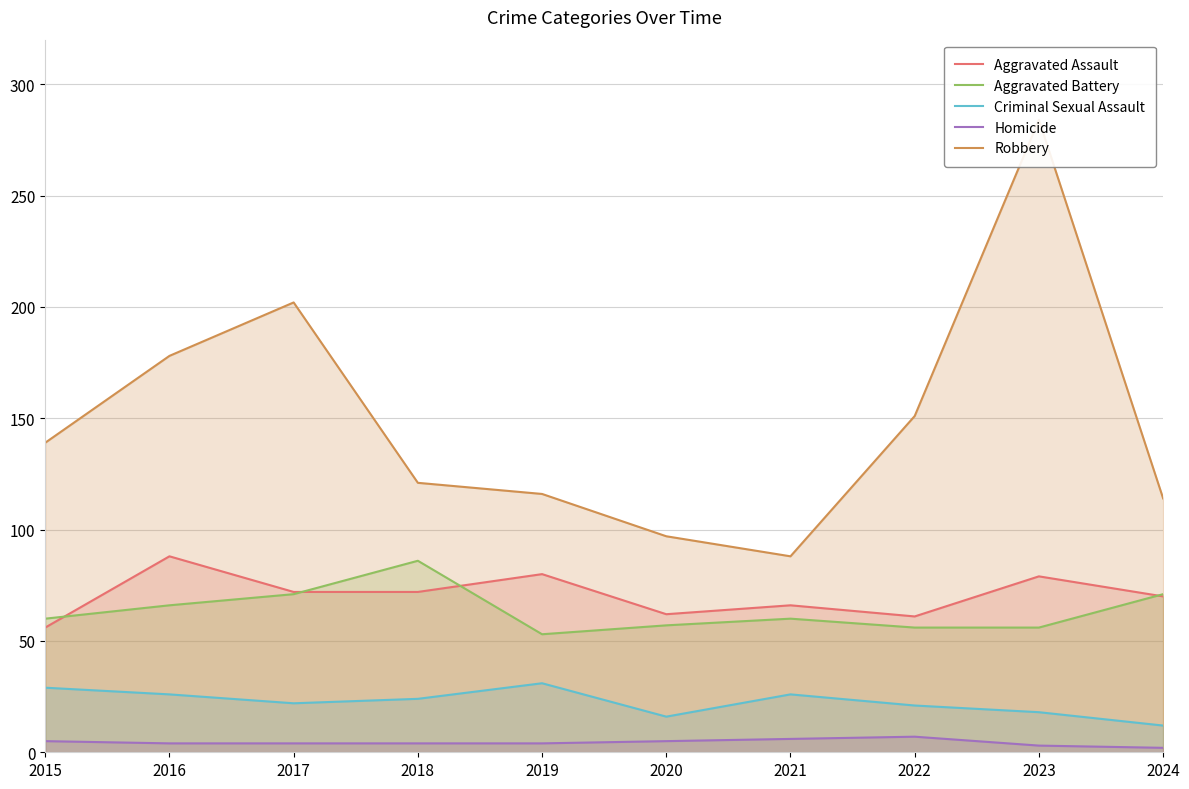

At 2019, list the series in order from smallest to largest.

Homicide, Criminal Sexual Assault, Aggravated Battery, Aggravated Assault, Robbery